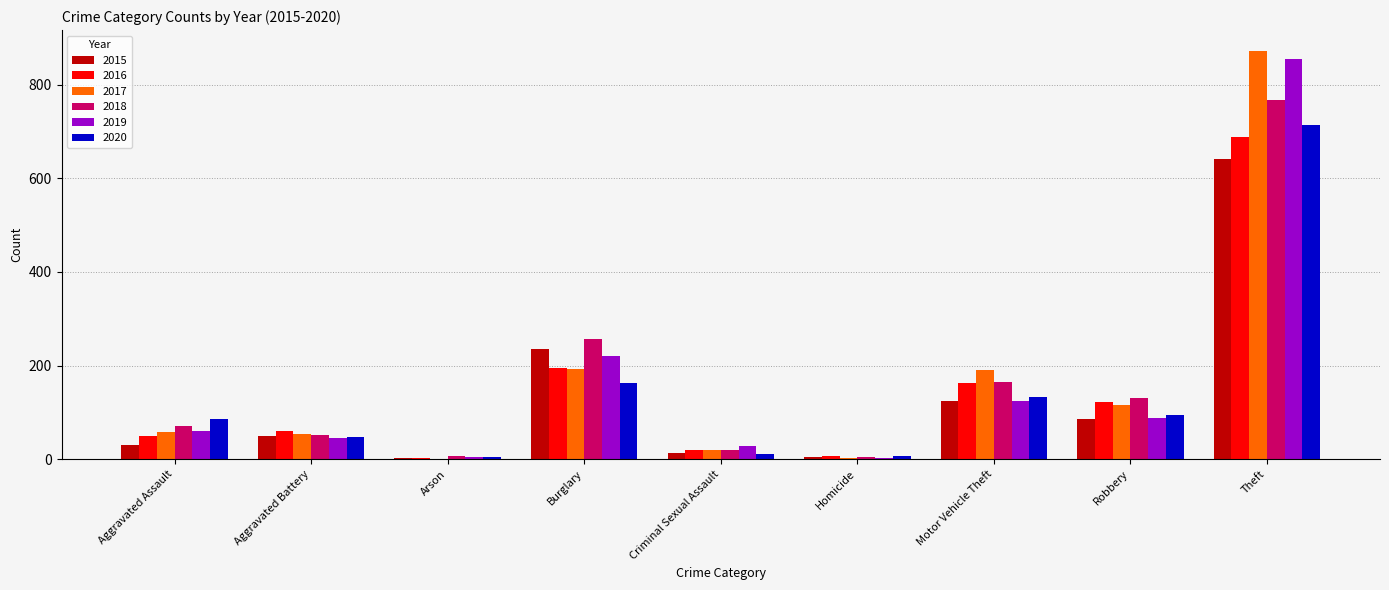

The 2019 series shows 855 at Theft. True or false?

True